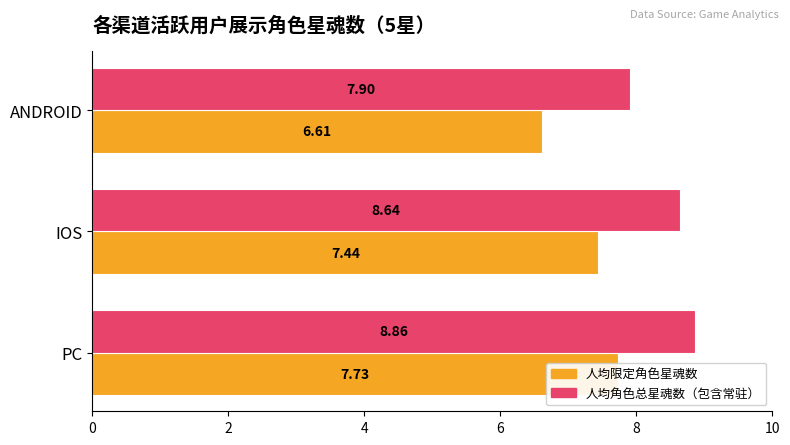

At 0, list the series in order from smallest to largest.

人均限定角色星魂数, 人均角色总星魂数（包含常驻）